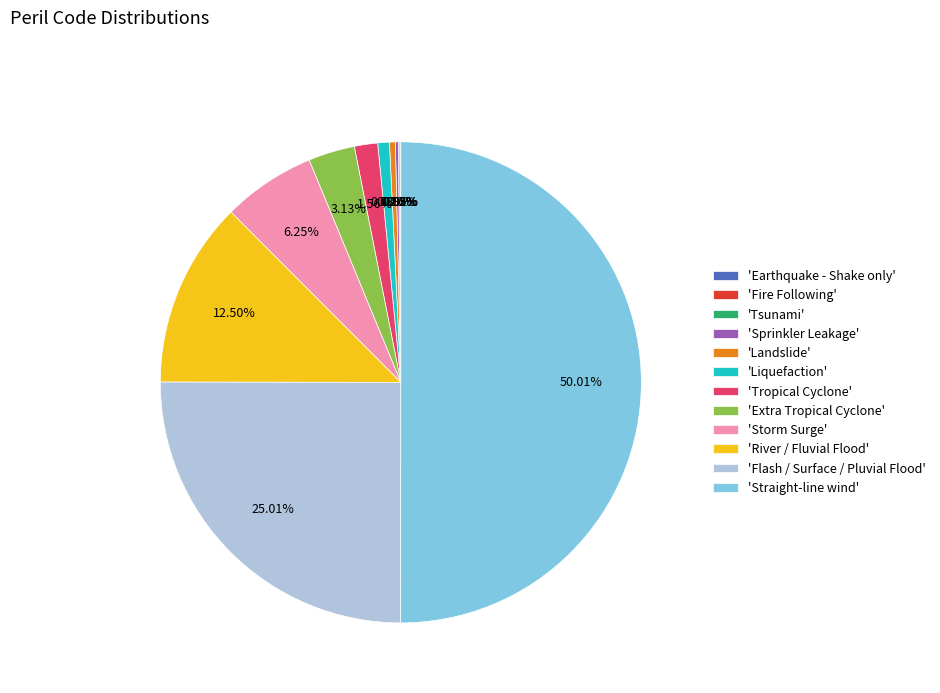

Between 'River / Fluvial Flood' and 'Landslide', which is larger?

'River / Fluvial Flood'